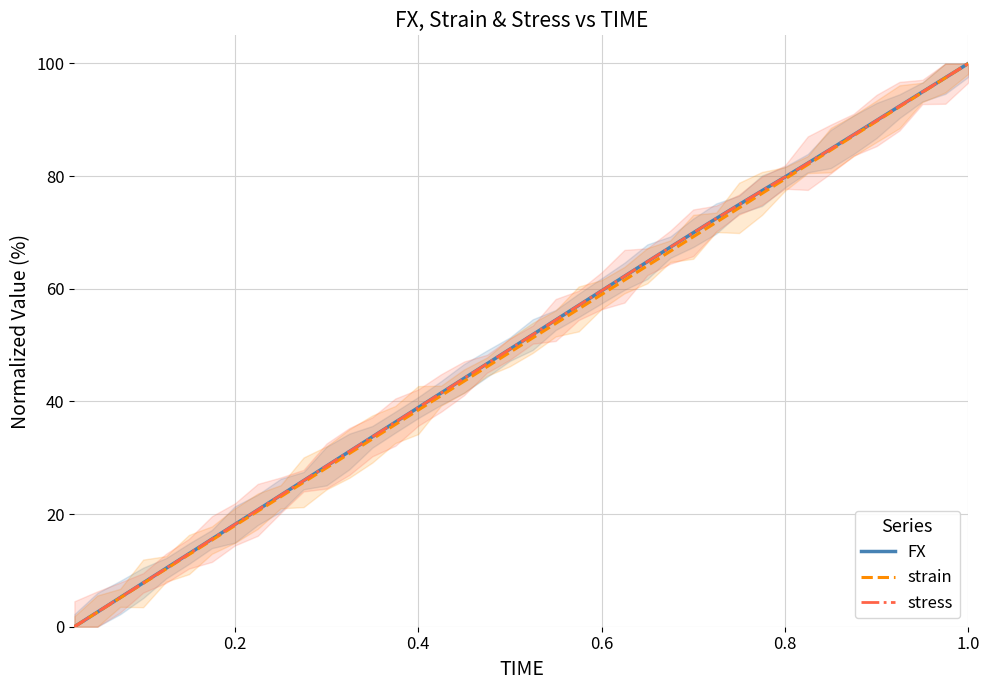

How many data points in FX are above 51?

20